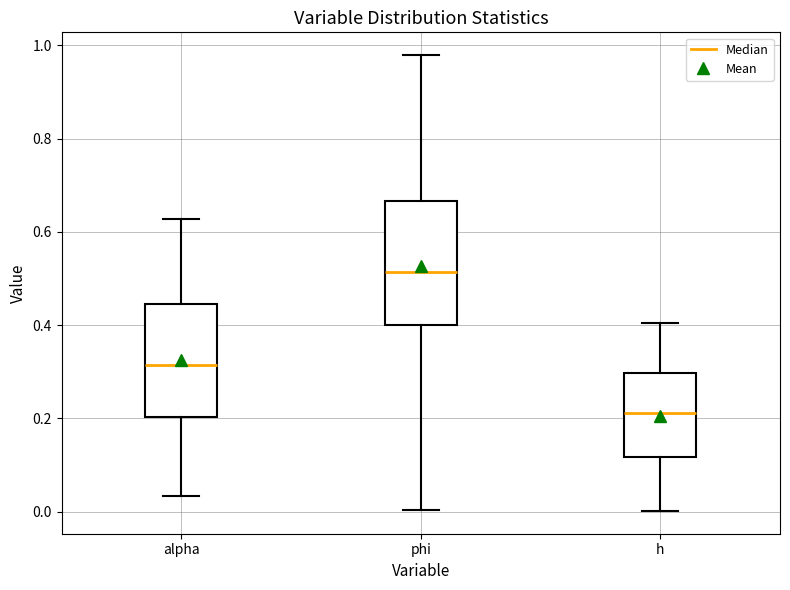

Which box's median line is the lowest?

h